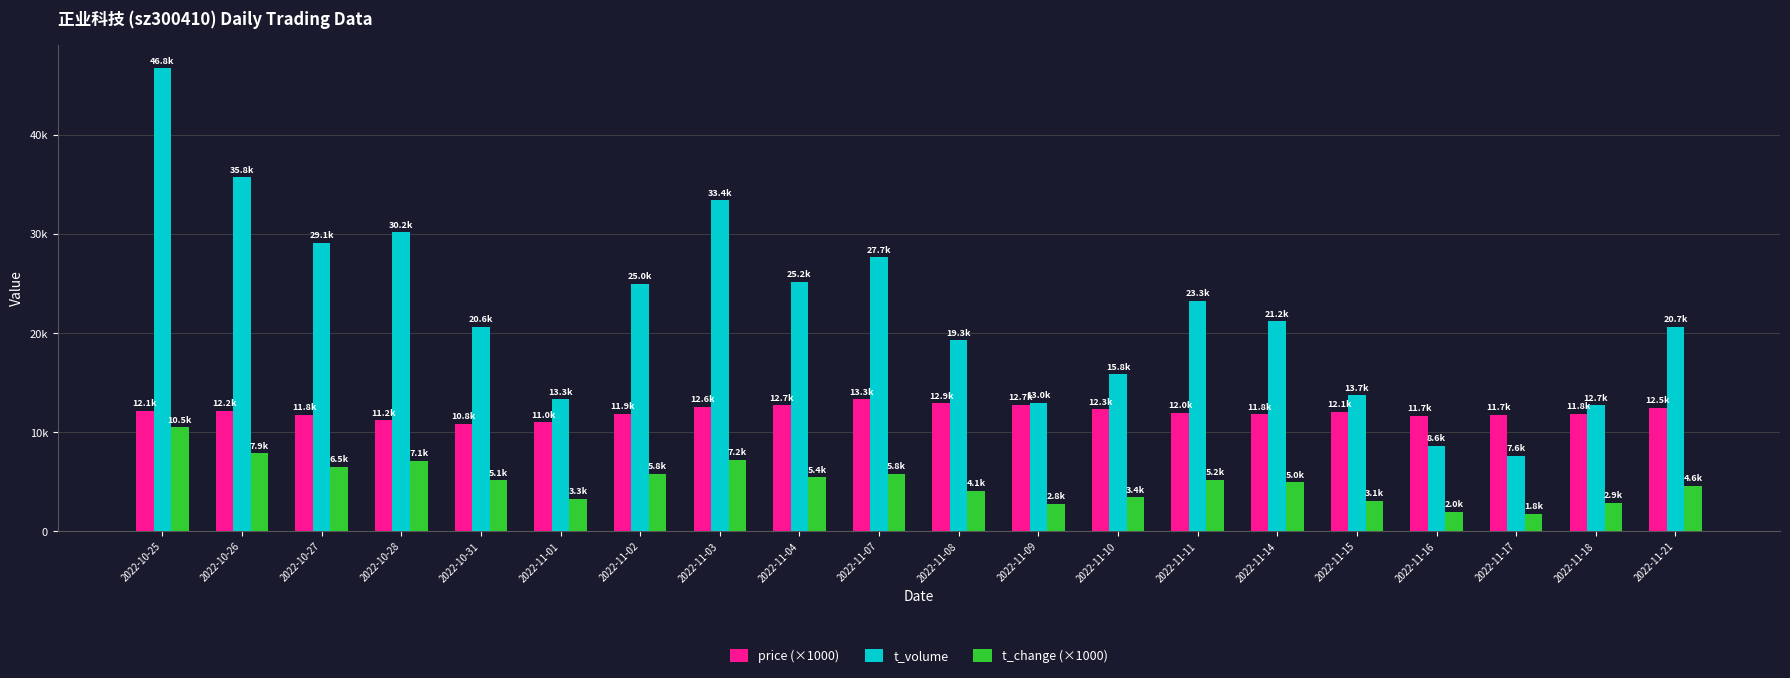

Does the chart contain any negative values?

No